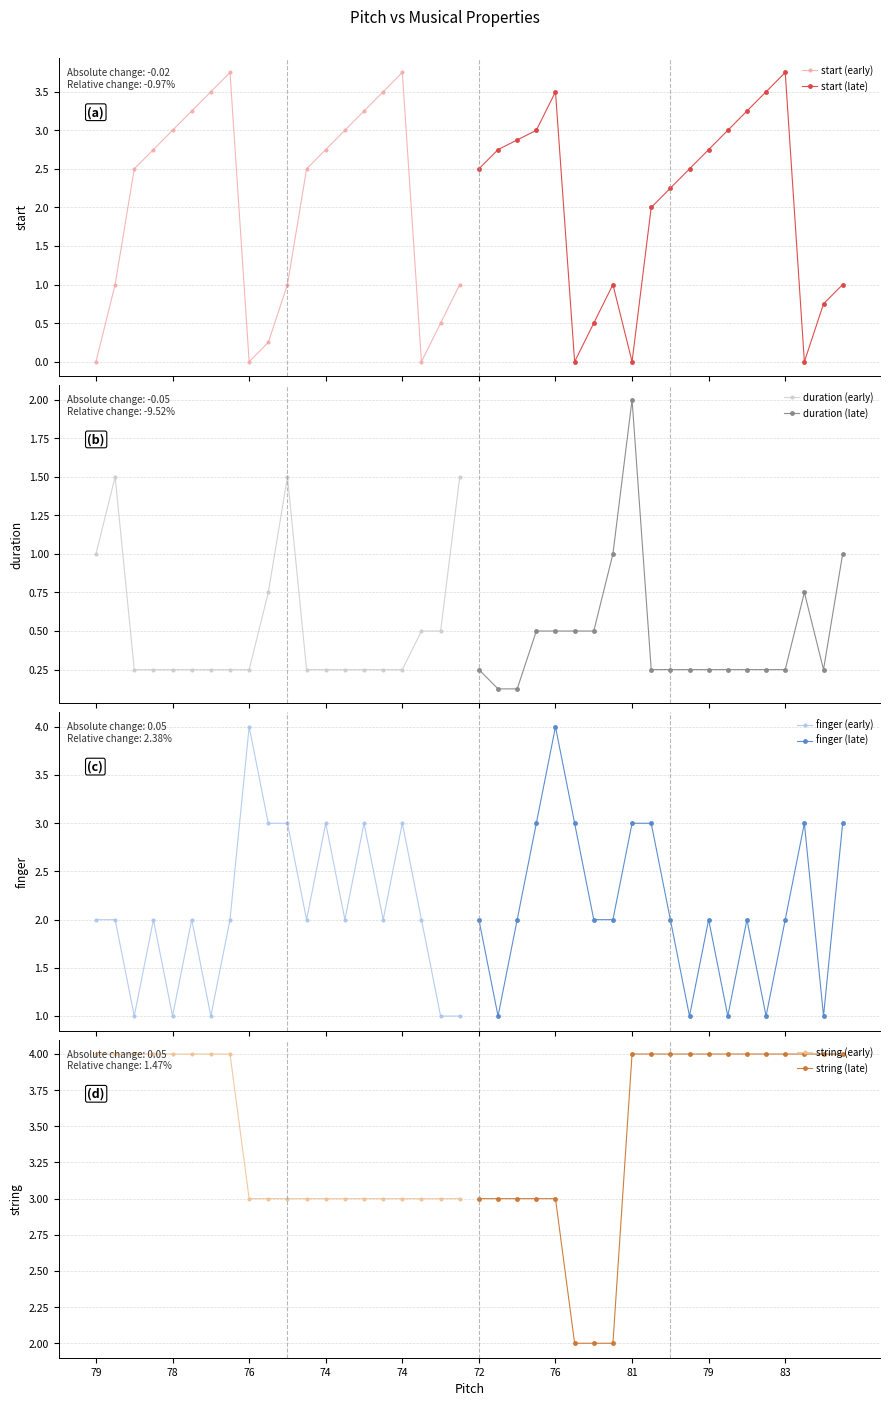

How many interior local valleys does the start (early) series have?

2